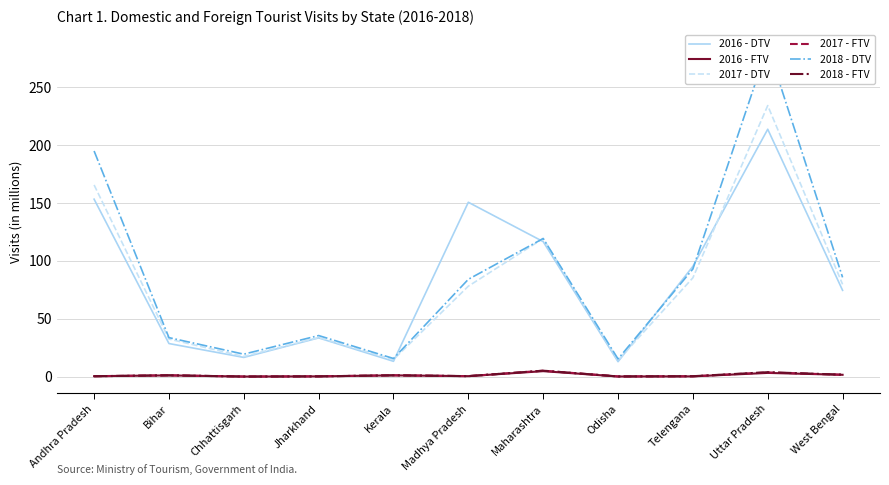

Is this an area chart (filled region under the line)?

No